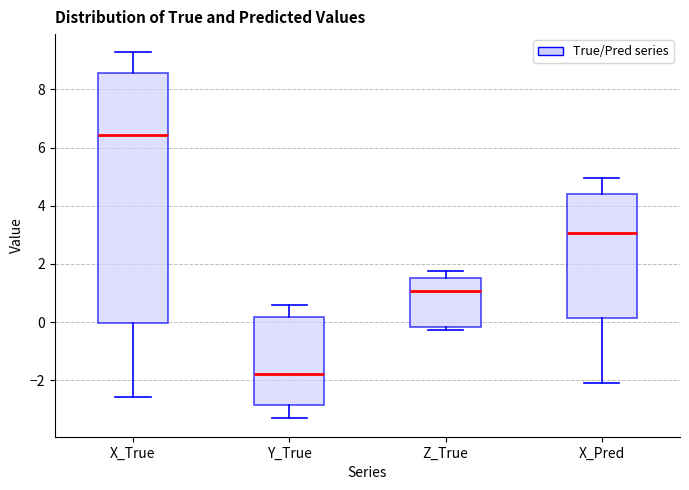

Reading left to right, read every box against the y-axis: the position of its median line, the range the box covers, and the ends of its whiskers. The values are not printed on the chart, so give them approximately, as read against the axis.

X_True: median 6.4, box 0.0 to 8.6, whiskers -2.6 to 9.2
Y_True: median -1.8, box -2.8 to 0.2, whiskers -3.4 to 0.6
Z_True: median 1.0, box -0.2 to 1.6, whiskers -0.2 (just below the box's lower edge) to 1.8
X_Pred: median 3.0, box 0.2 to 4.4, whiskers -2.2 to 5.0